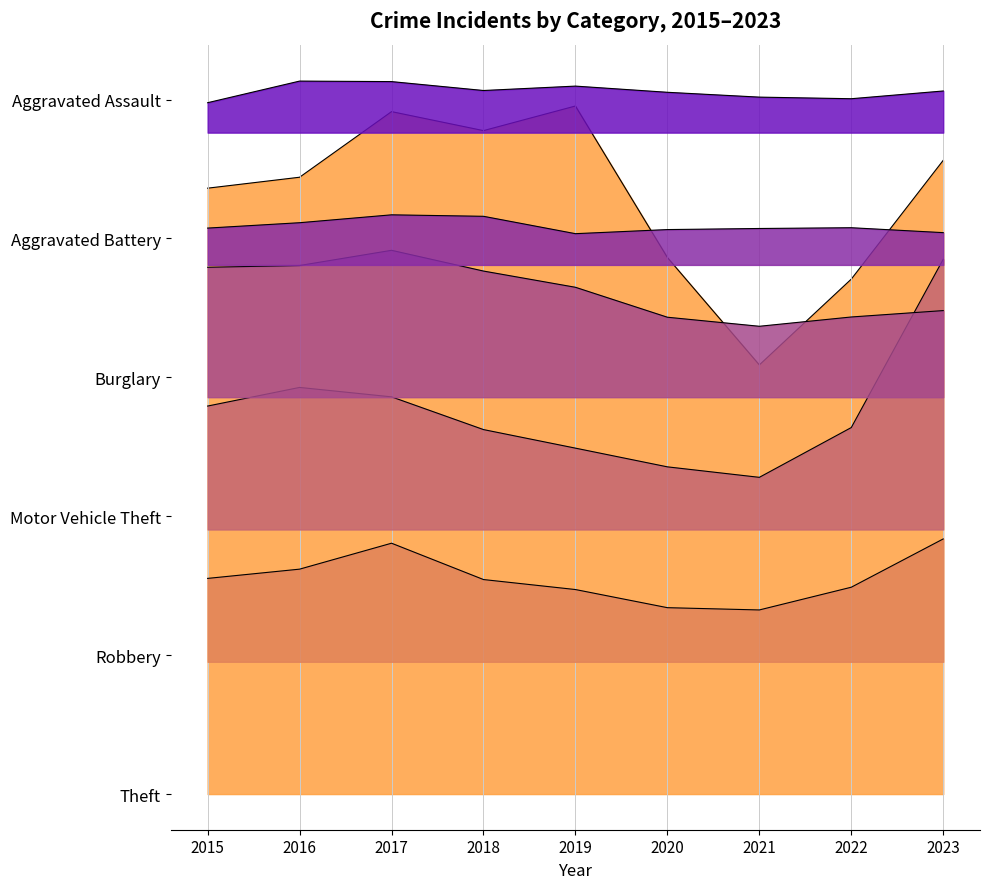

Which series has the widest spread of values?

Theft